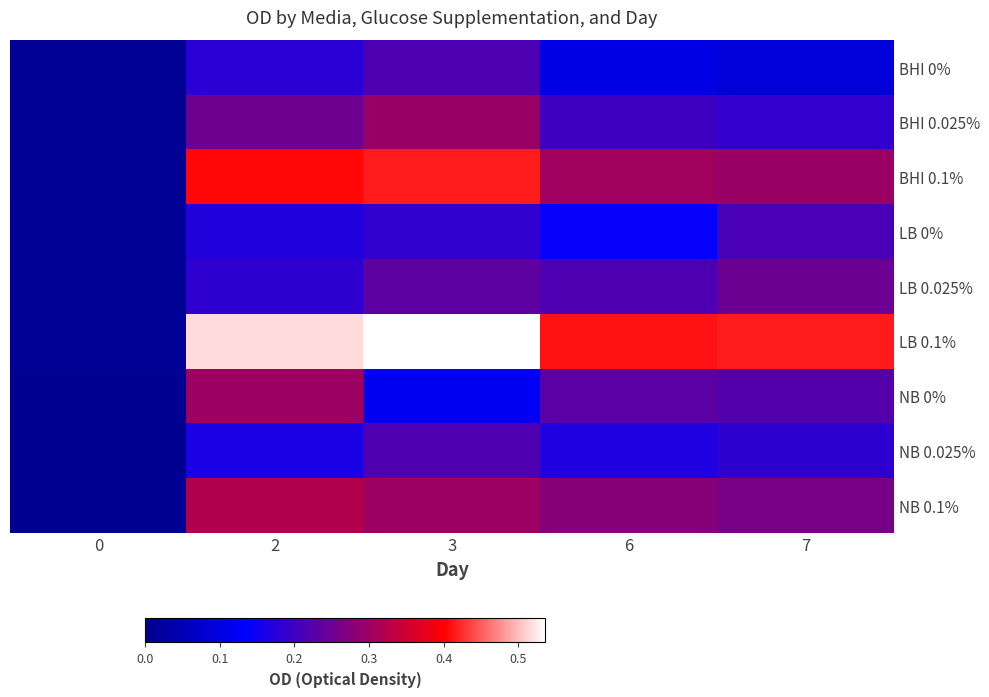

Reading left to right, what are all the values shown in this chart?

BHI 0%: 0=0.0	2=0.2	3=0.2	6=0.1	7=0.1
BHI 0.025%: 0=0.0	2=0.2	3=0.3	6=0.2	7=0.2
BHI 0.1%: 0=0.0	2=0.4	3=0.4	6=0.3	7=0.3
LB 0%: 0=0.0	2=0.2	3=0.2	6=0.1	7=0.2
LB 0.025%: 0=0.0	2=0.2	3=0.2	6=0.2	7=0.2
LB 0.1%: 0=0.0	2=0.5	3=0.5	6=0.4	7=0.4
NB 0%: 0=0.0	2=0.3	3=0.1	6=0.2	7=0.2
NB 0.025%: 0=0.0	2=0.2	3=0.2	6=0.2	7=0.2
NB 0.1%: 0=0.0	2=0.3	3=0.3	6=0.3	7=0.3